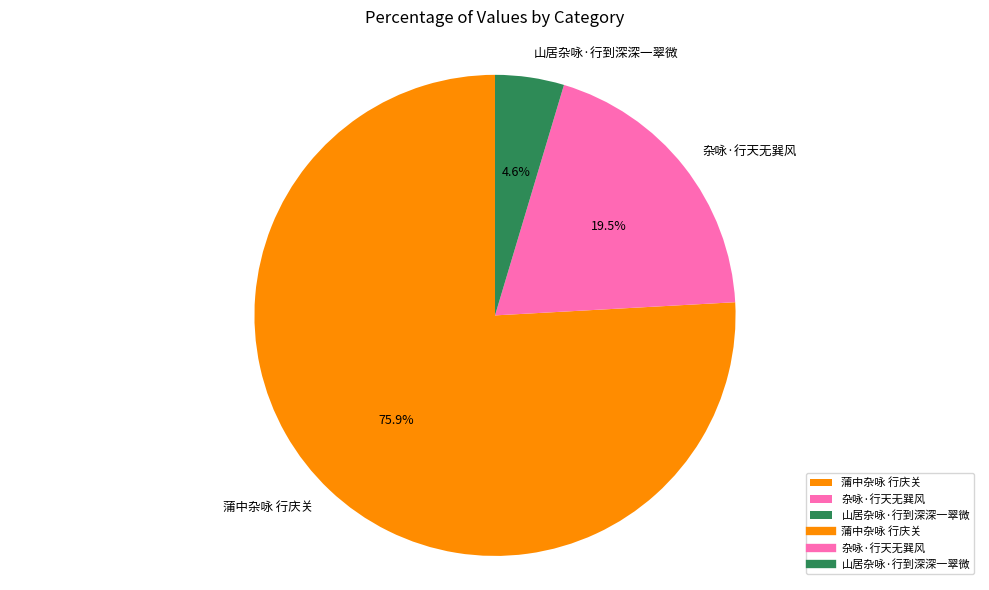

To the nearest percent, what is the average slice percentage?

33%